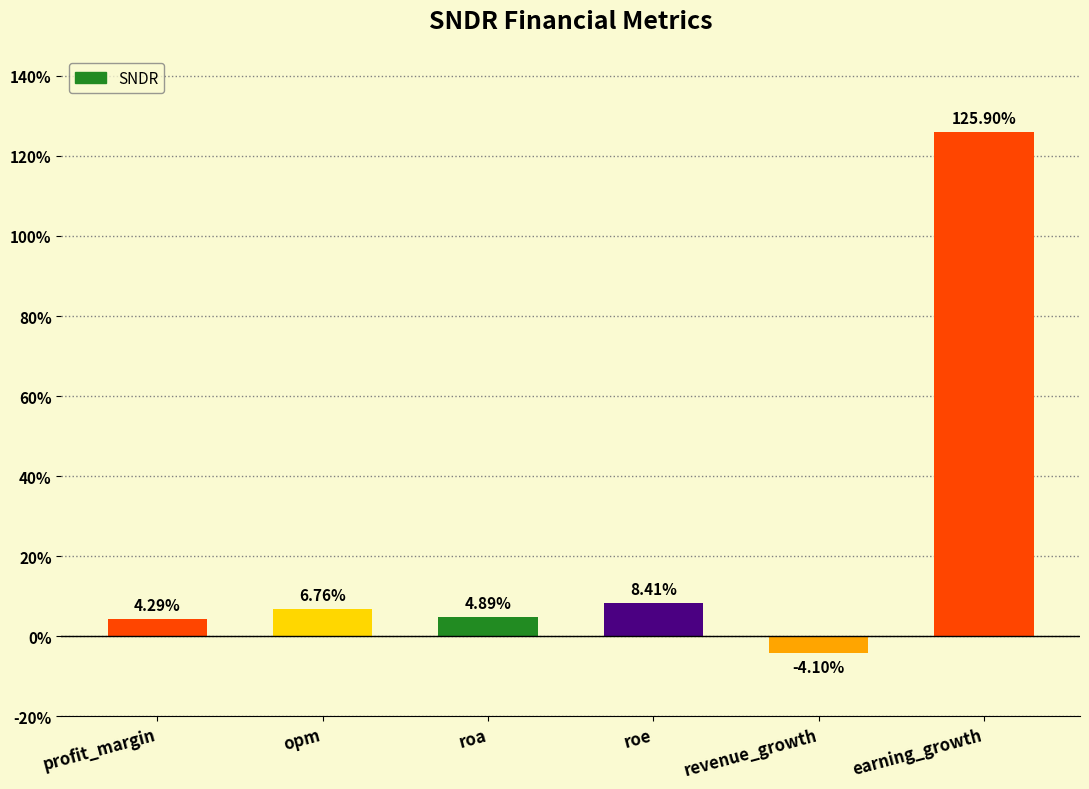

How many bars are there in total?

6